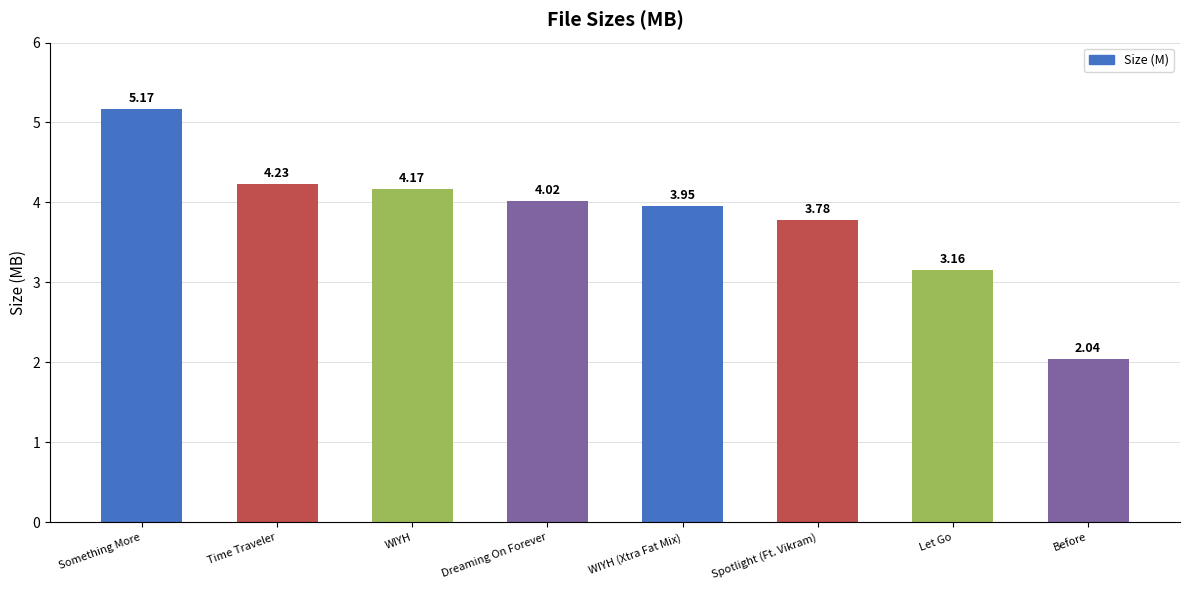

What is the change in value from Dreaming On Forever to Spotlight (Ft. Vikram)?

-0.2